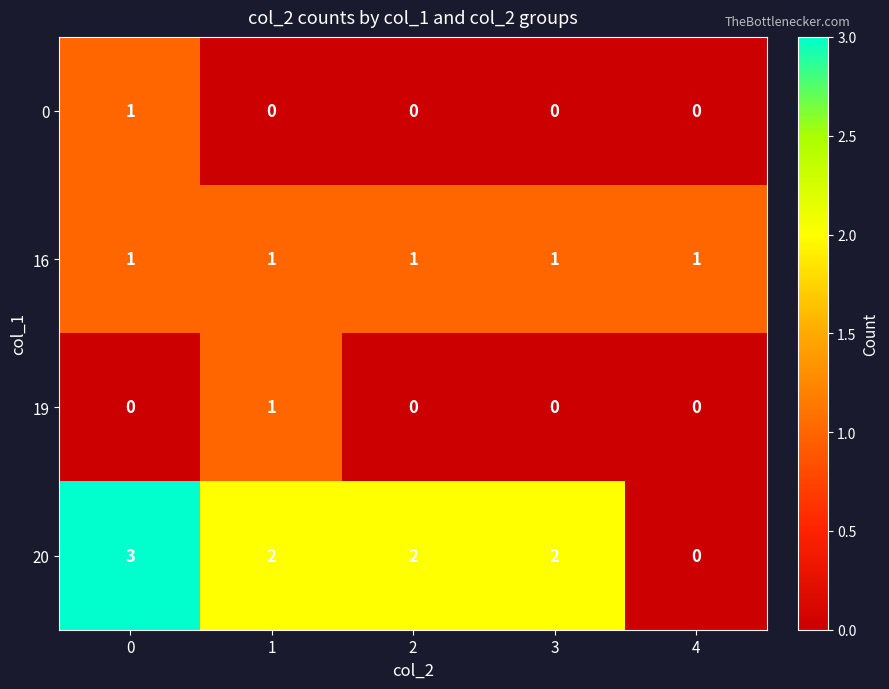

What is the greatest value displayed?

3